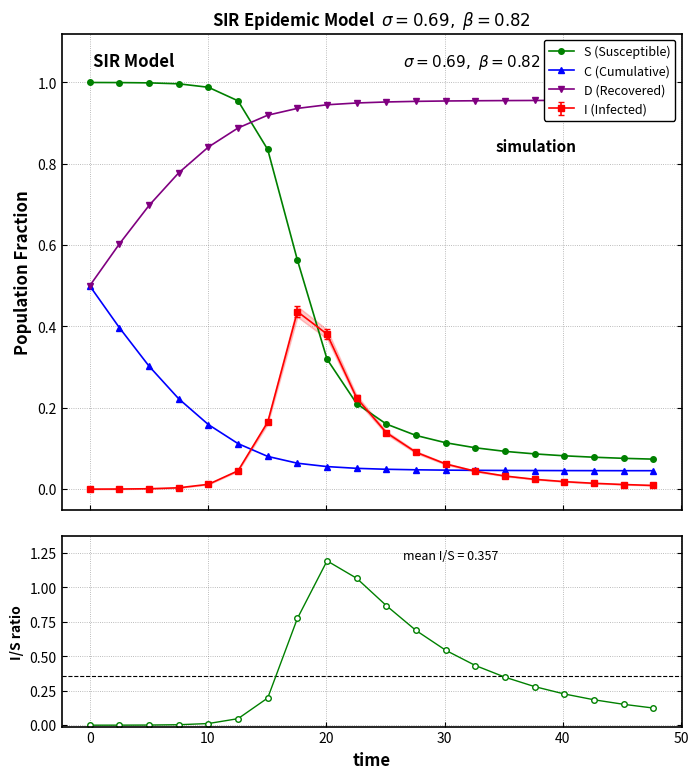

What is the highest value of the C (Cumulative) series?

0.5